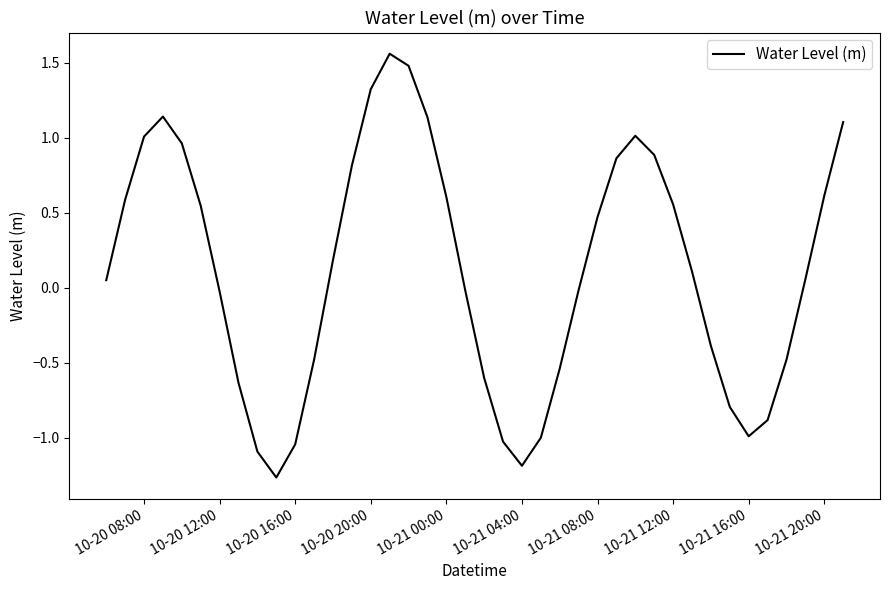

Is this an area chart (filled region under the line)?

No